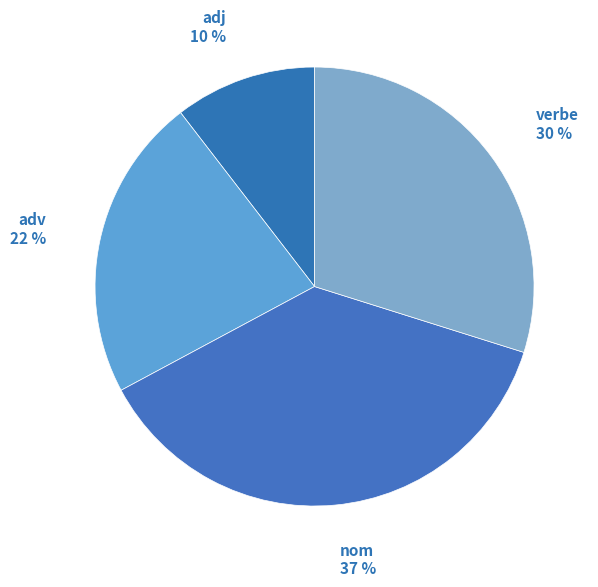

How many slices are in this pie chart?

4